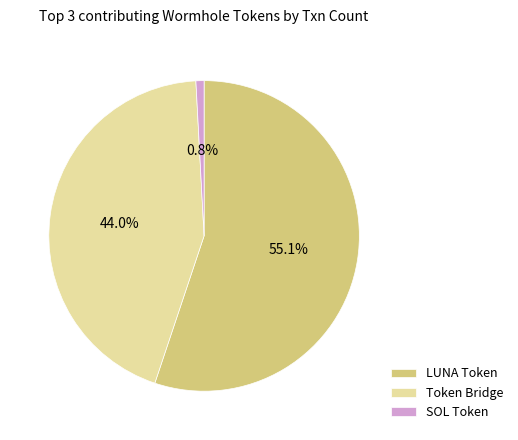

Rank the categories by value from highest to lowest.

LUNA Token, Token Bridge, SOL Token